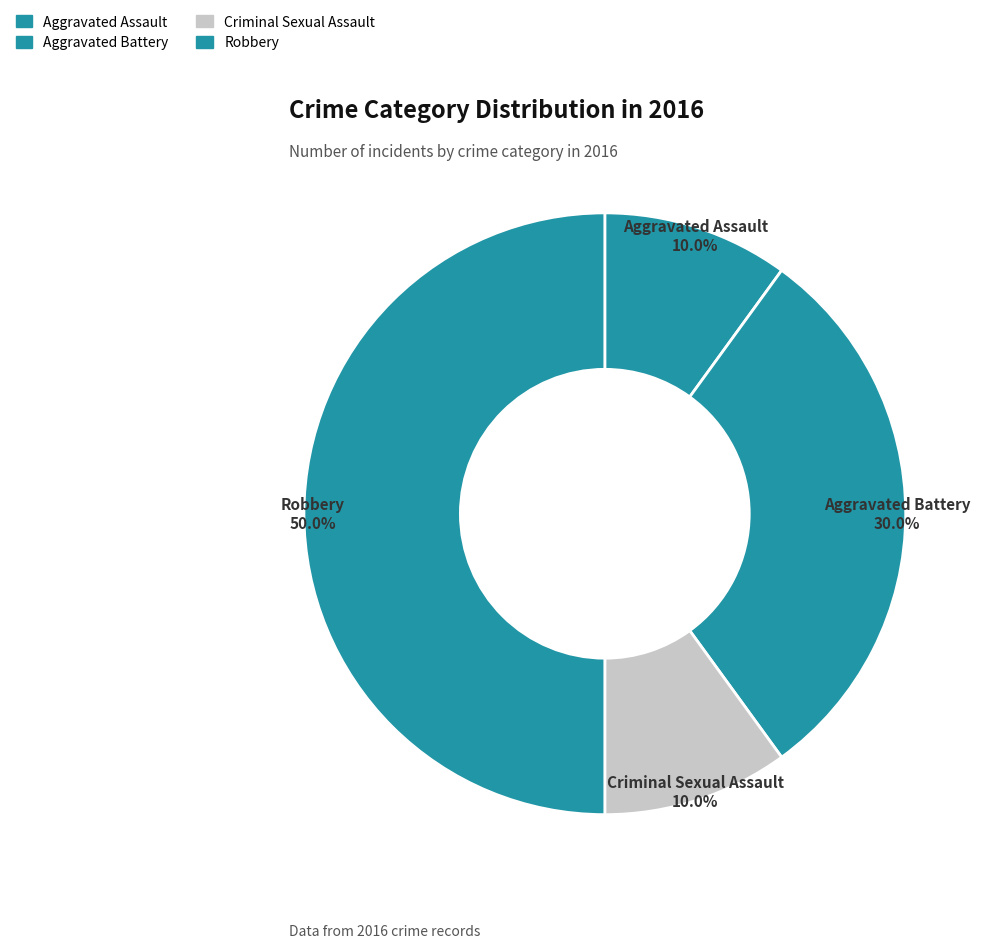

True or false: Robbery accounts for 50% of the total.

True